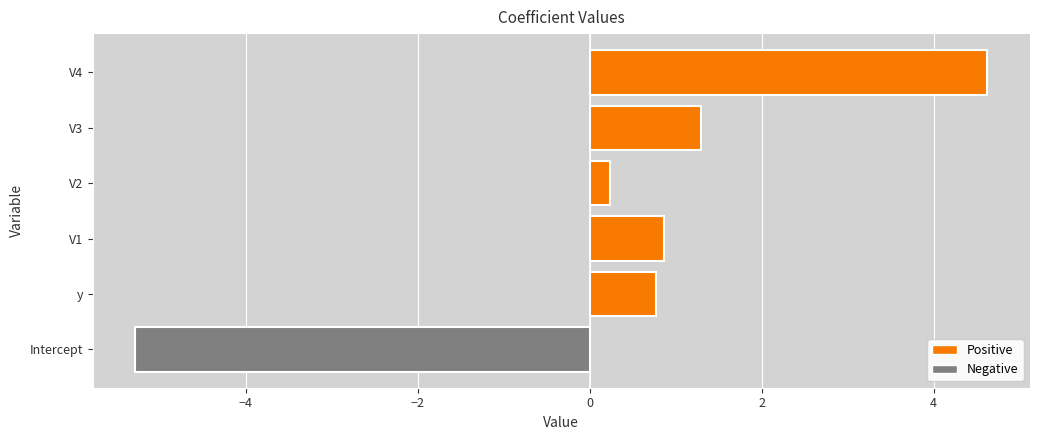

Are the bars grouped side by side (vs. stacked)?

No